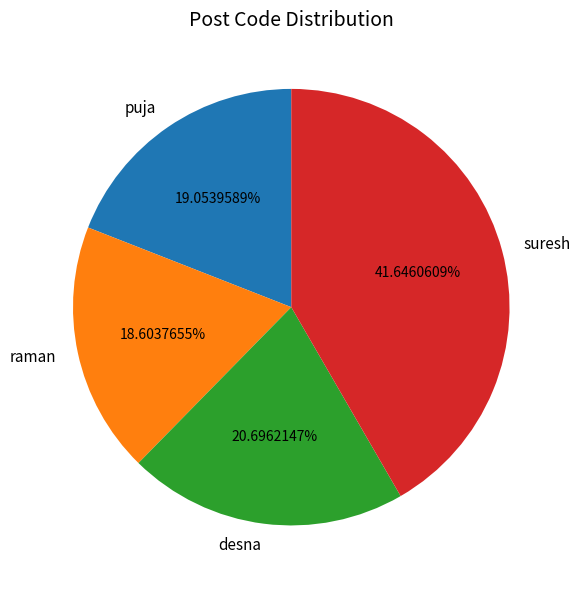

What is the largest slice in the pie chart?

suresh